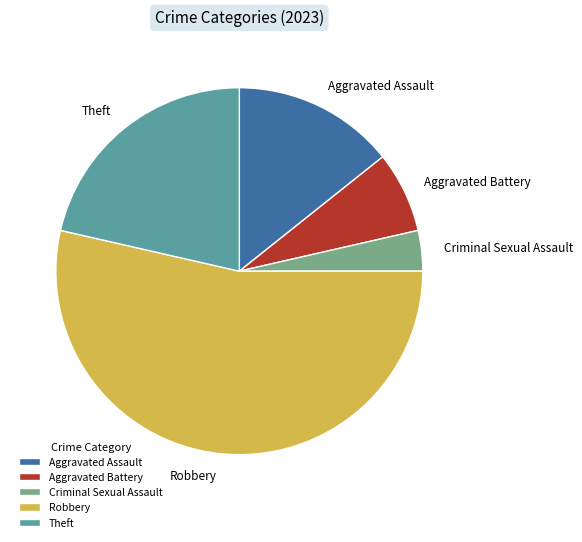

Which category has the biggest portion of the pie?

Robbery